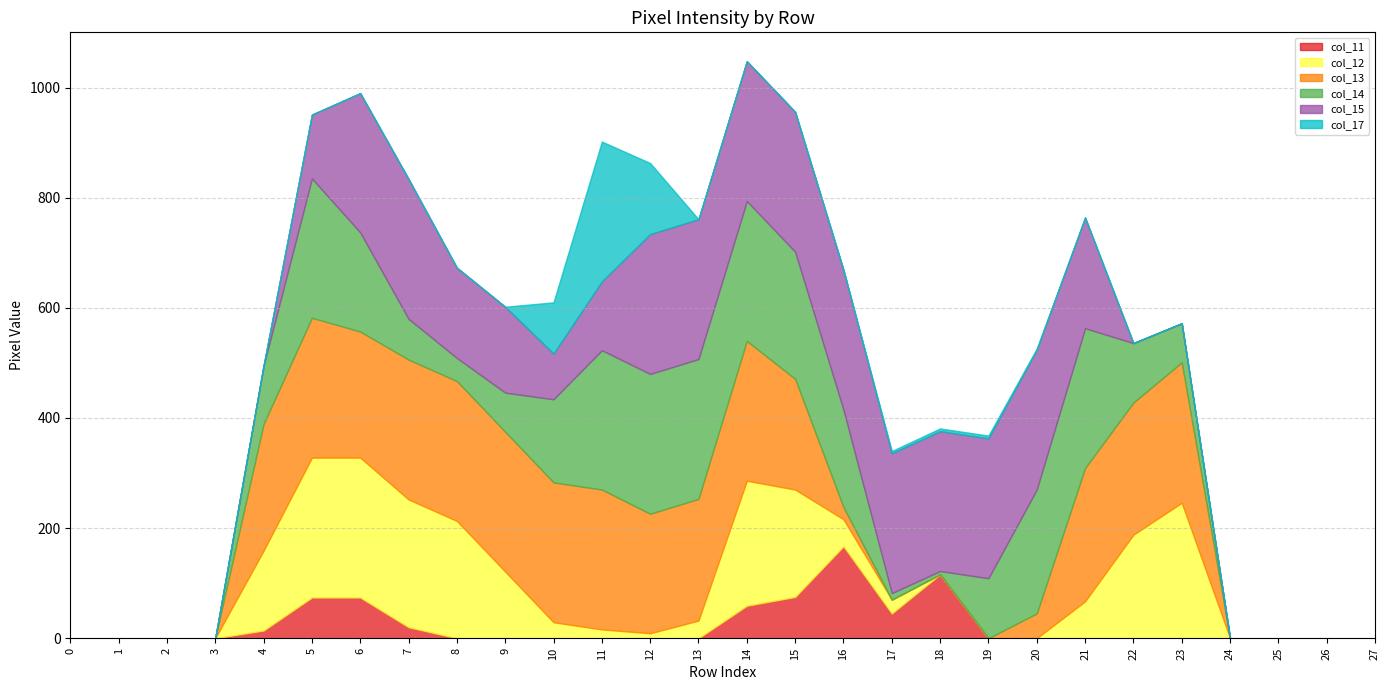

Rank the series by their maximum value, from lowest to highest.

col_11, col_12, col_14, col_15, col_17, col_13